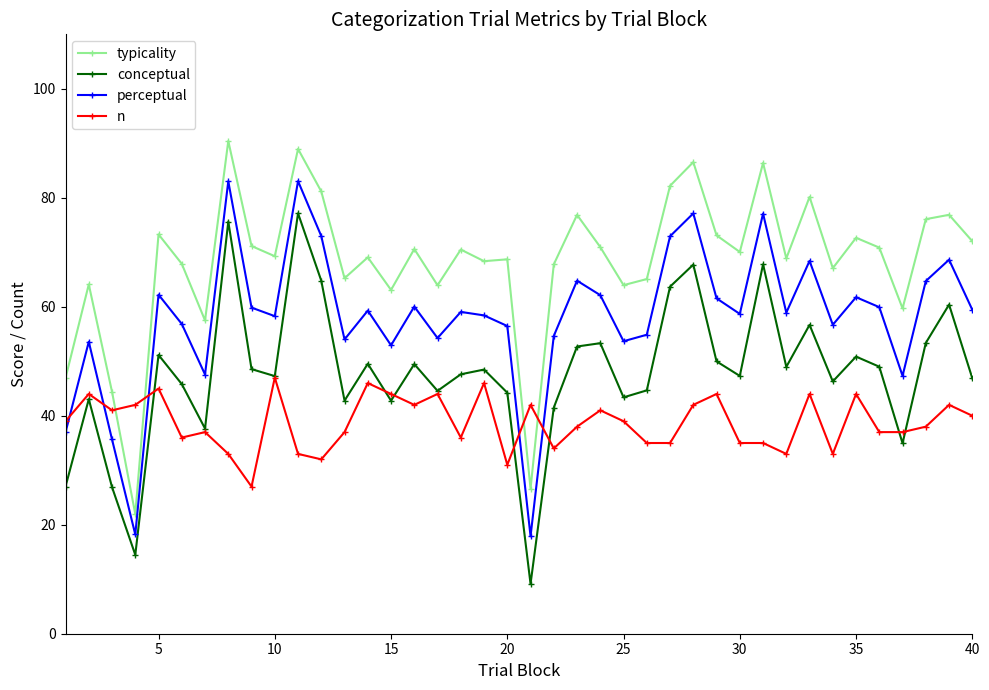

What is the minimum value shown in the chart?

9.1